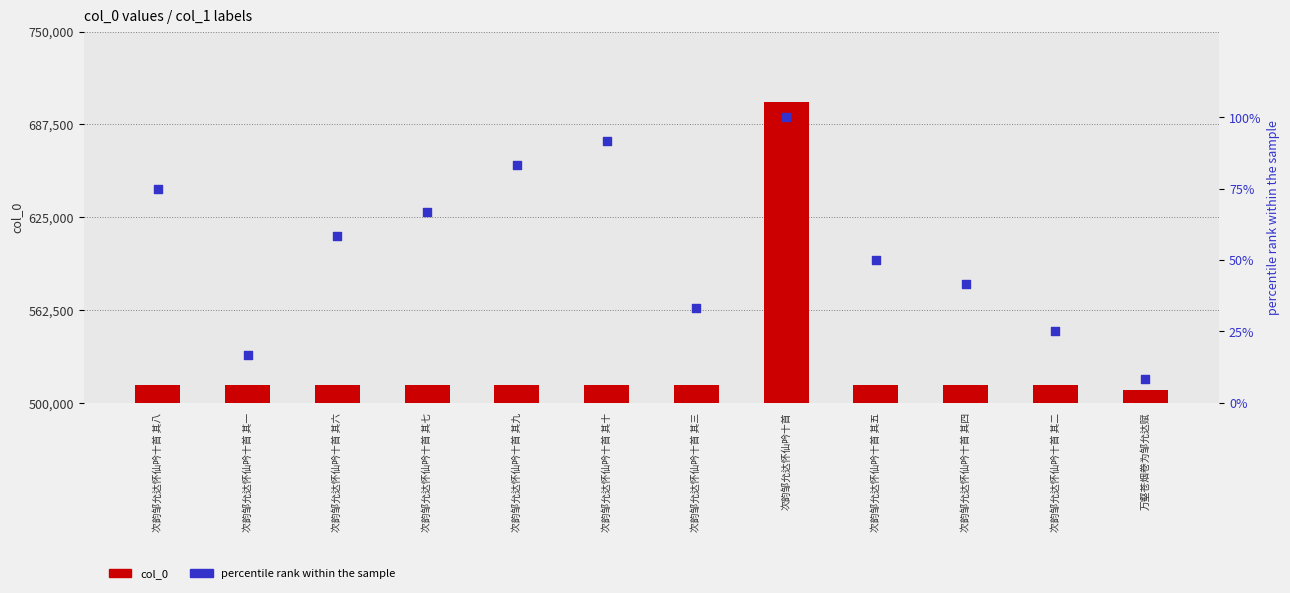

Is the value of percentile rank within the sample at 次韵邹允达怀仙吟十首 其二 greater than the value of col_0 at 次韵邹允达怀仙吟十首 其八?

No